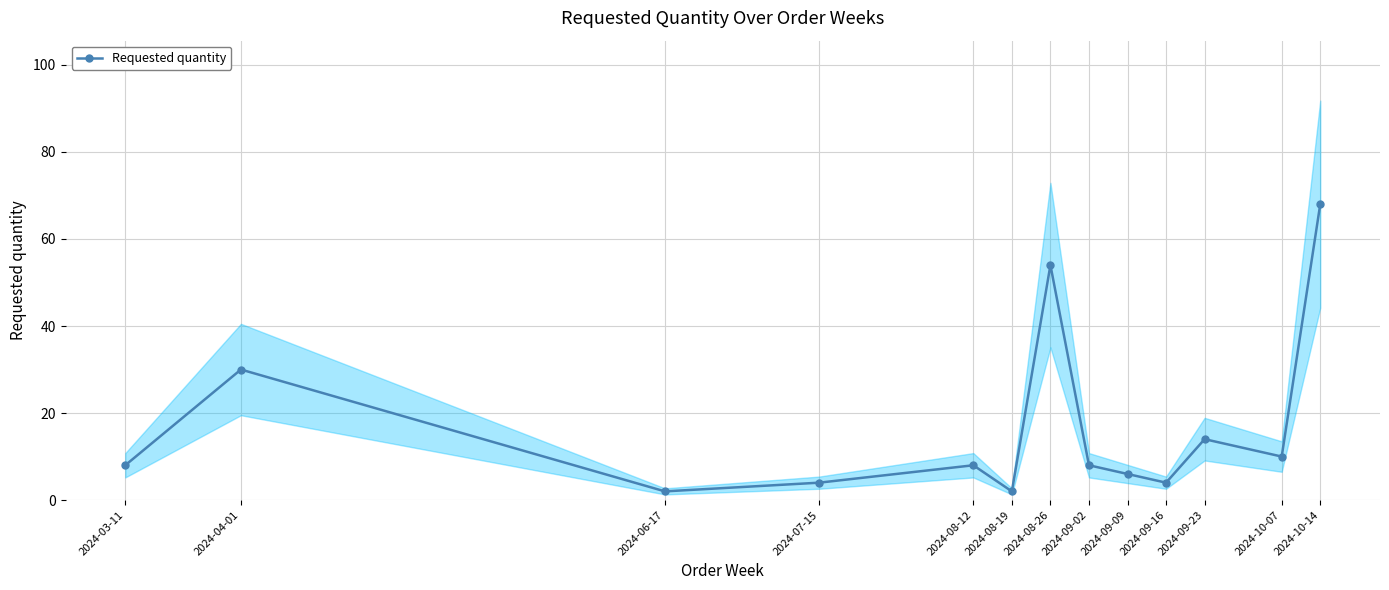

At which category does the chart reach its peak across all series?

2024-10-14